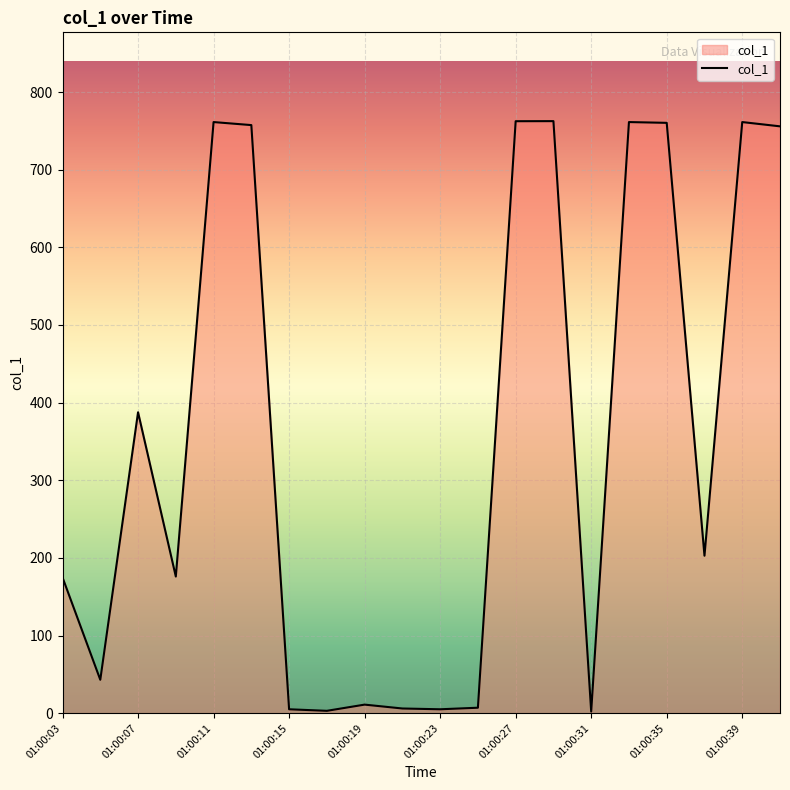

What is the difference between the second highest and second lowest values?

759.5